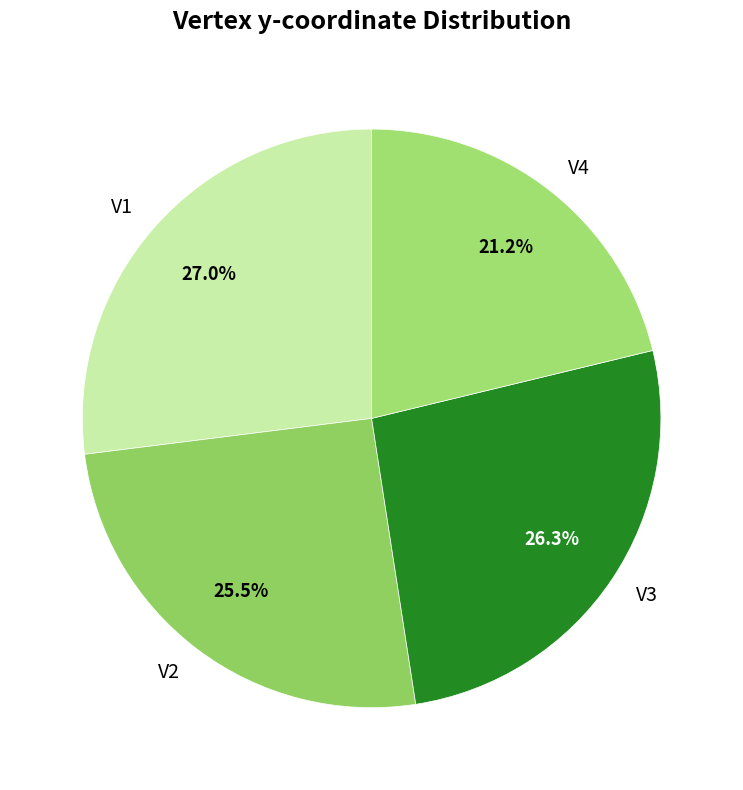

Is V4 the majority of the pie?

No